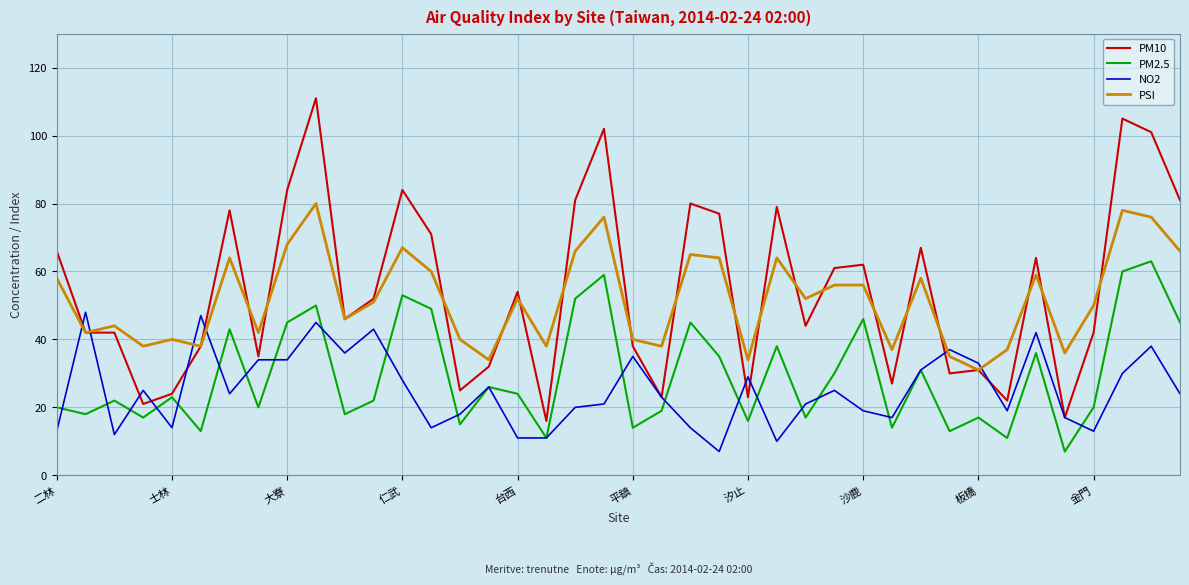

True or false: PM2.5 and PSI intersect in this chart.

False